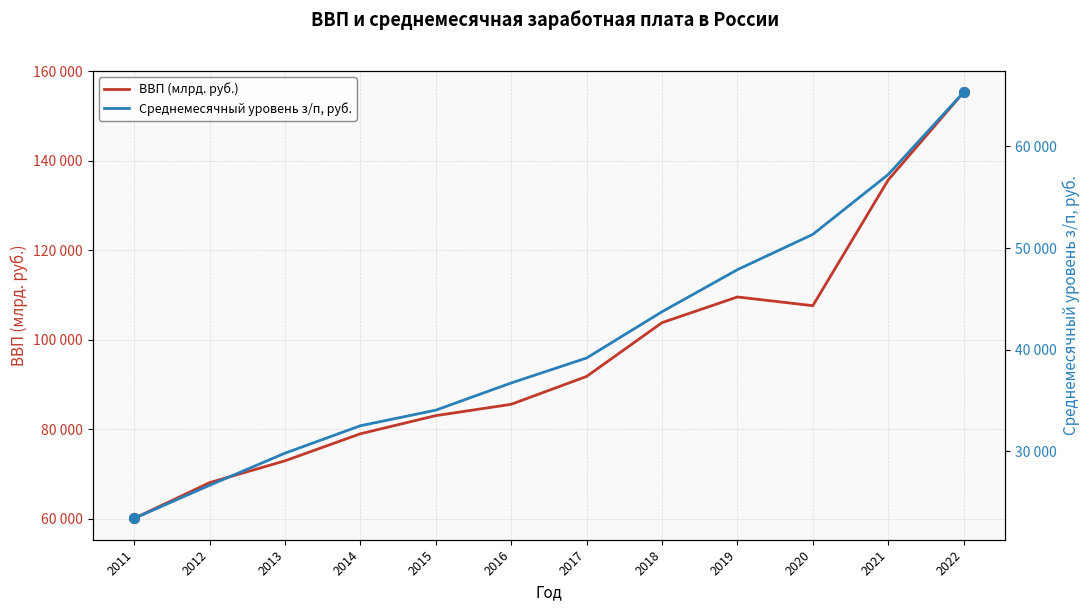

At which label is Среднемесячный уровень з/п, руб. closest to 44353?

2018